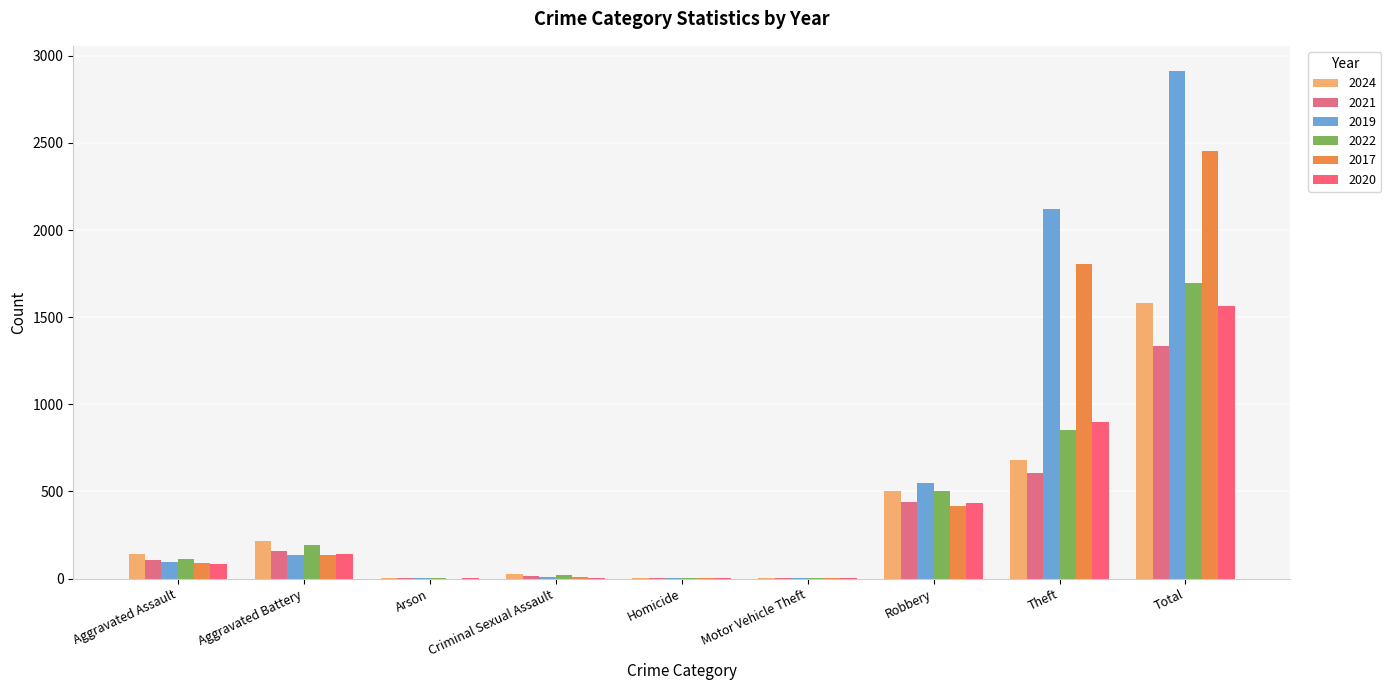

Are the bars horizontal?

No